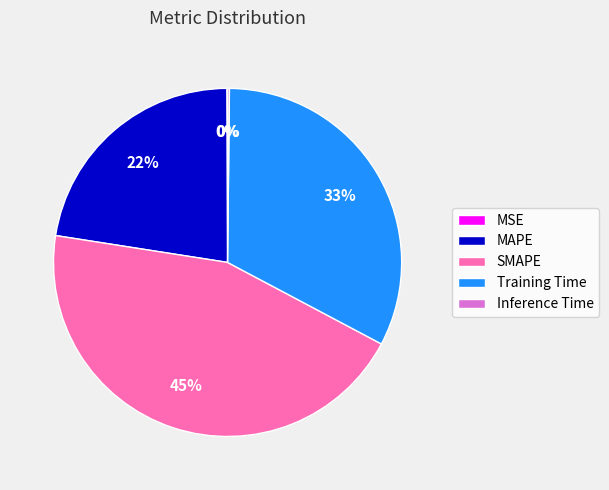

What is the largest slice in the pie chart?

SMAPE